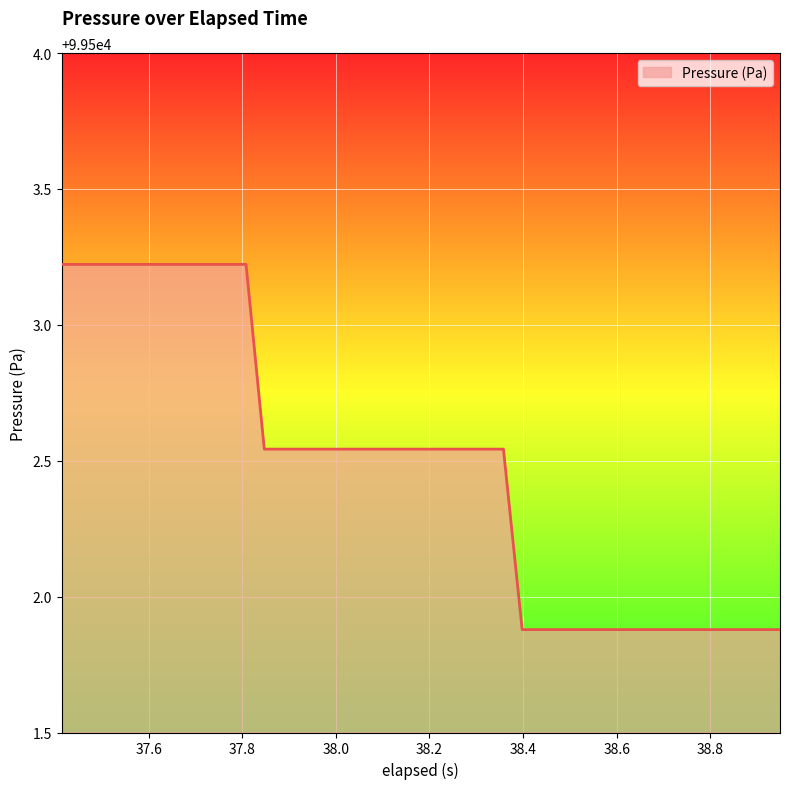

What is the difference between the maximum and minimum values?

1.3